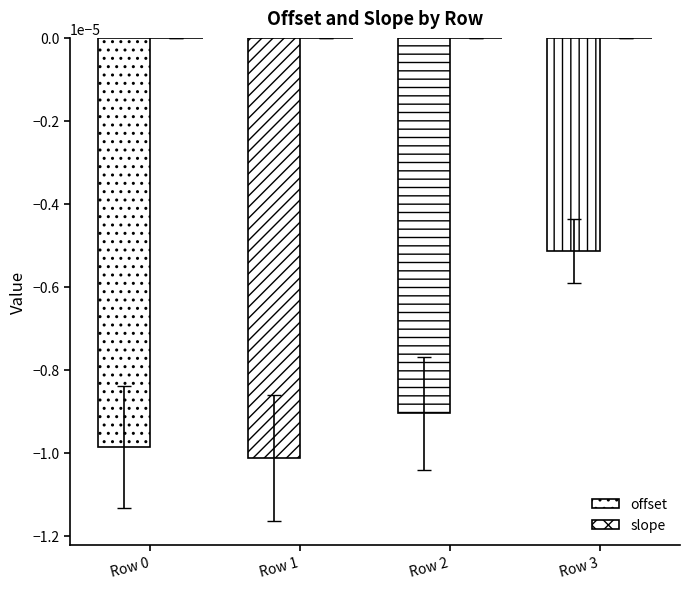

How many groups of bars are there?

4